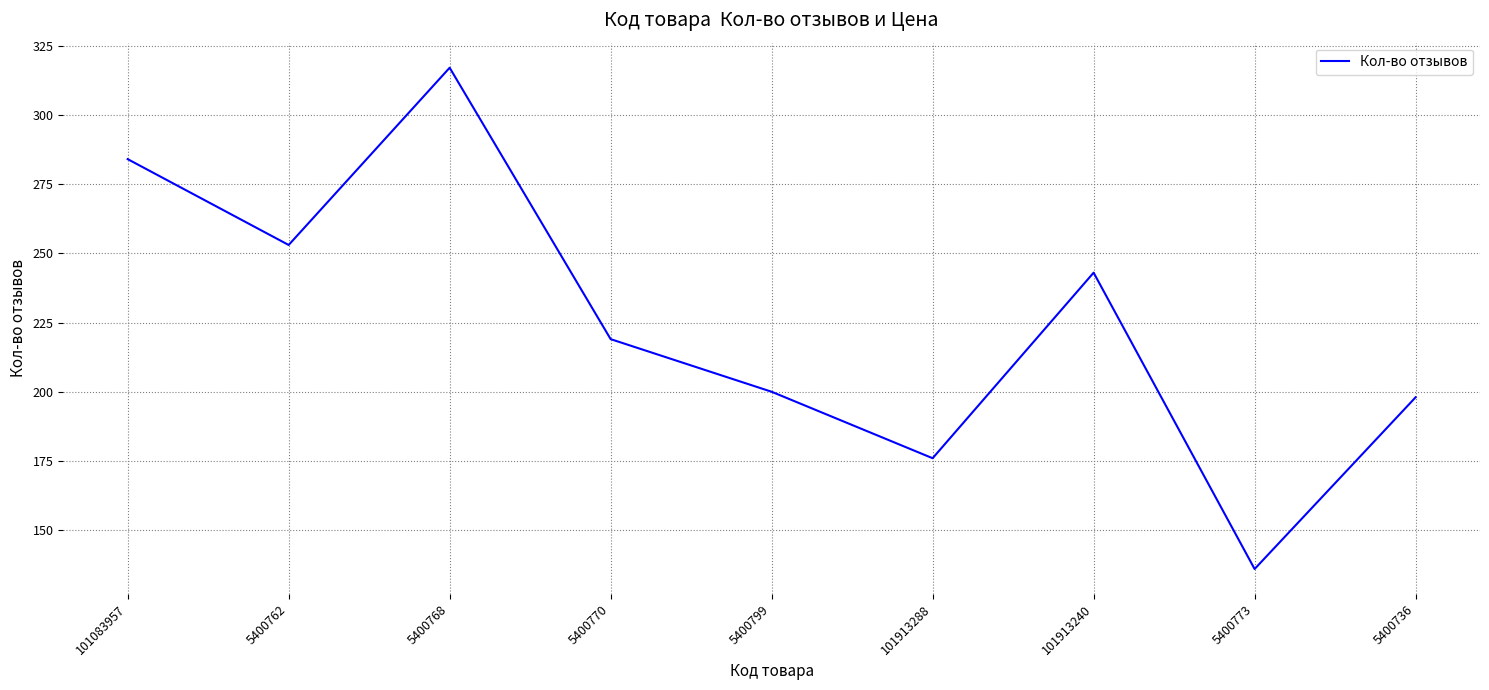

The chart shows a value of 317 at 5400768. True or false?

True